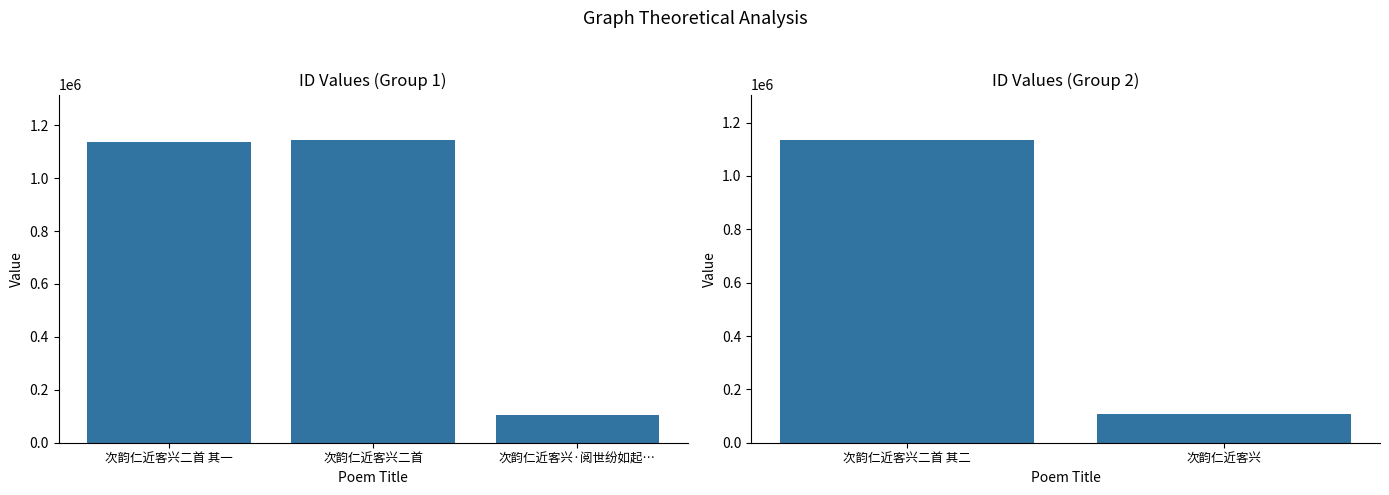

What is the label of the 1st bar from the left?

次韵仁近客兴二首 其二